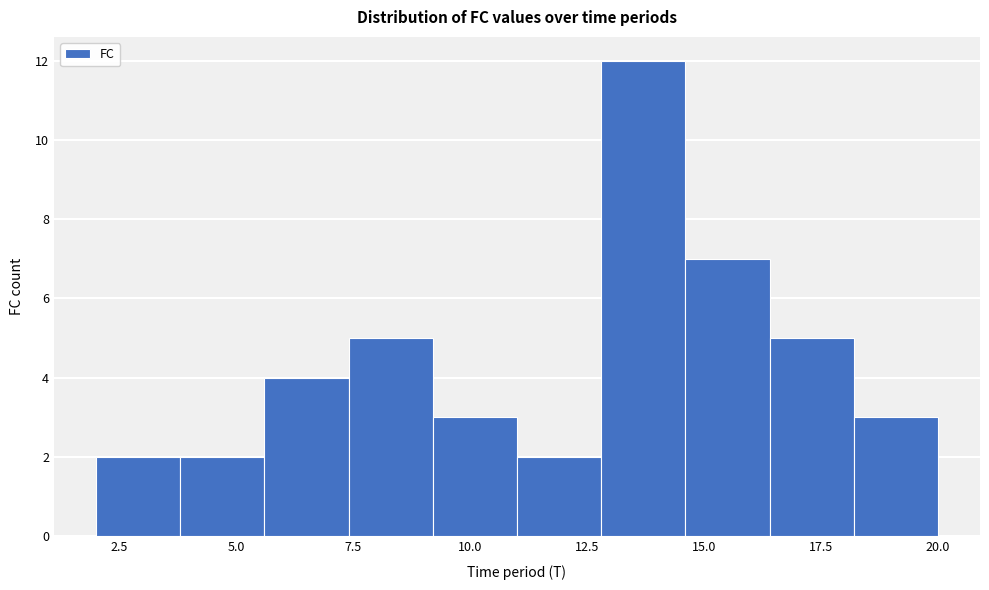

Around what value on the x-axis is the tallest bar? Give the approximate position of its centre, as read against the axis.

13.5